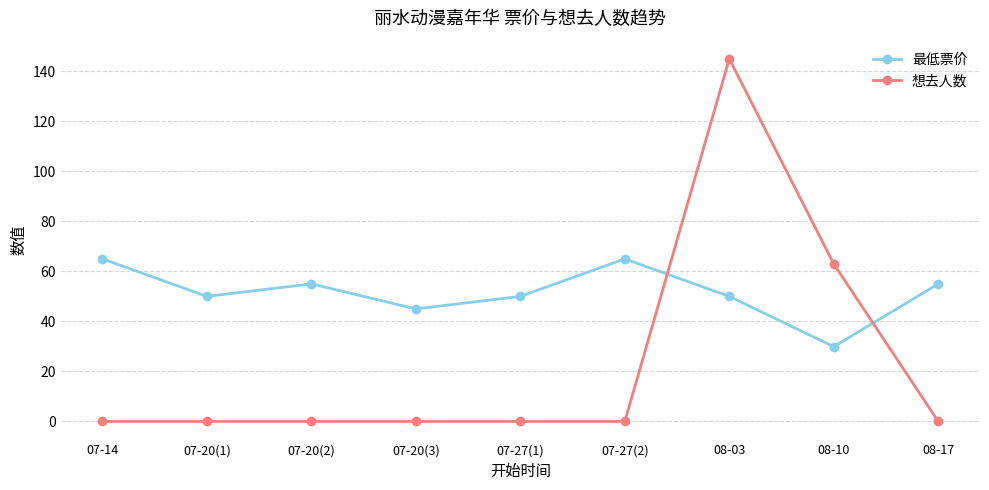

True or false: 想去人数 has a value of 69.8 at 08-17.

False